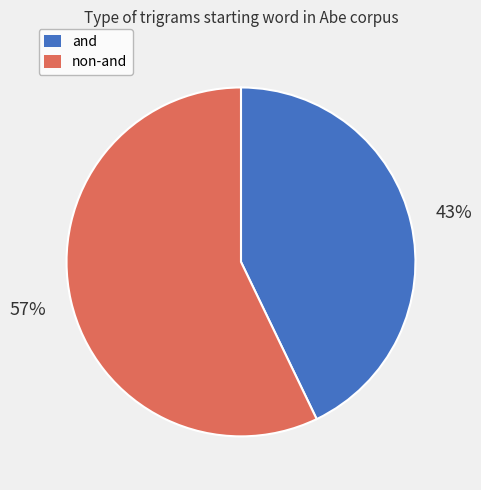

To the nearest percent, what is the average slice percentage?

50%